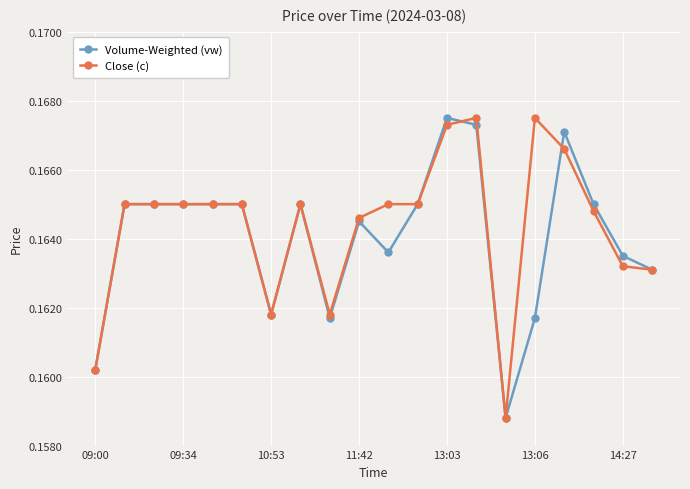

Rank the series by their average value, from highest to lowest.

Close (c), Volume-Weighted (vw)